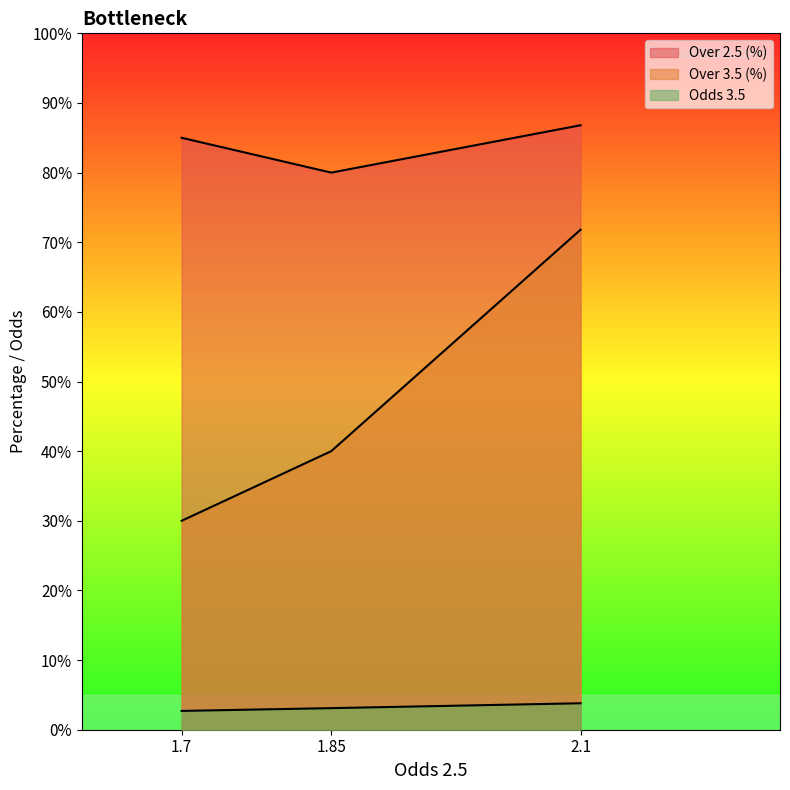

How many lines are shown in the chart?

3